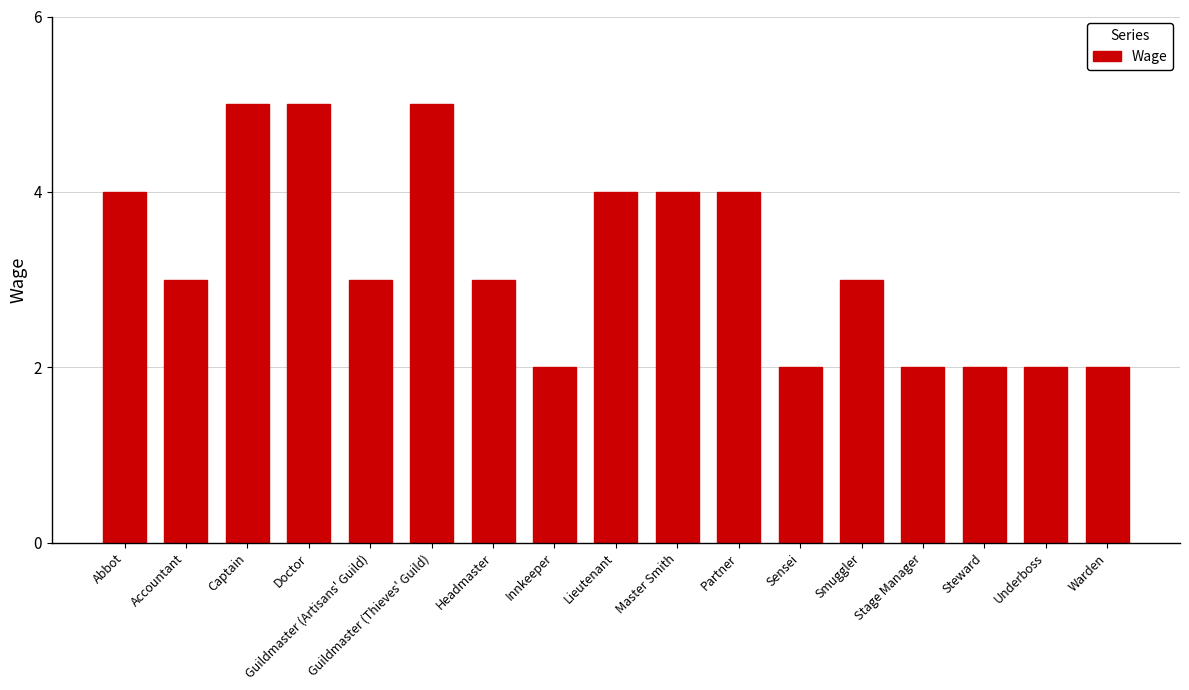

How many values are between 2 and 4?

14